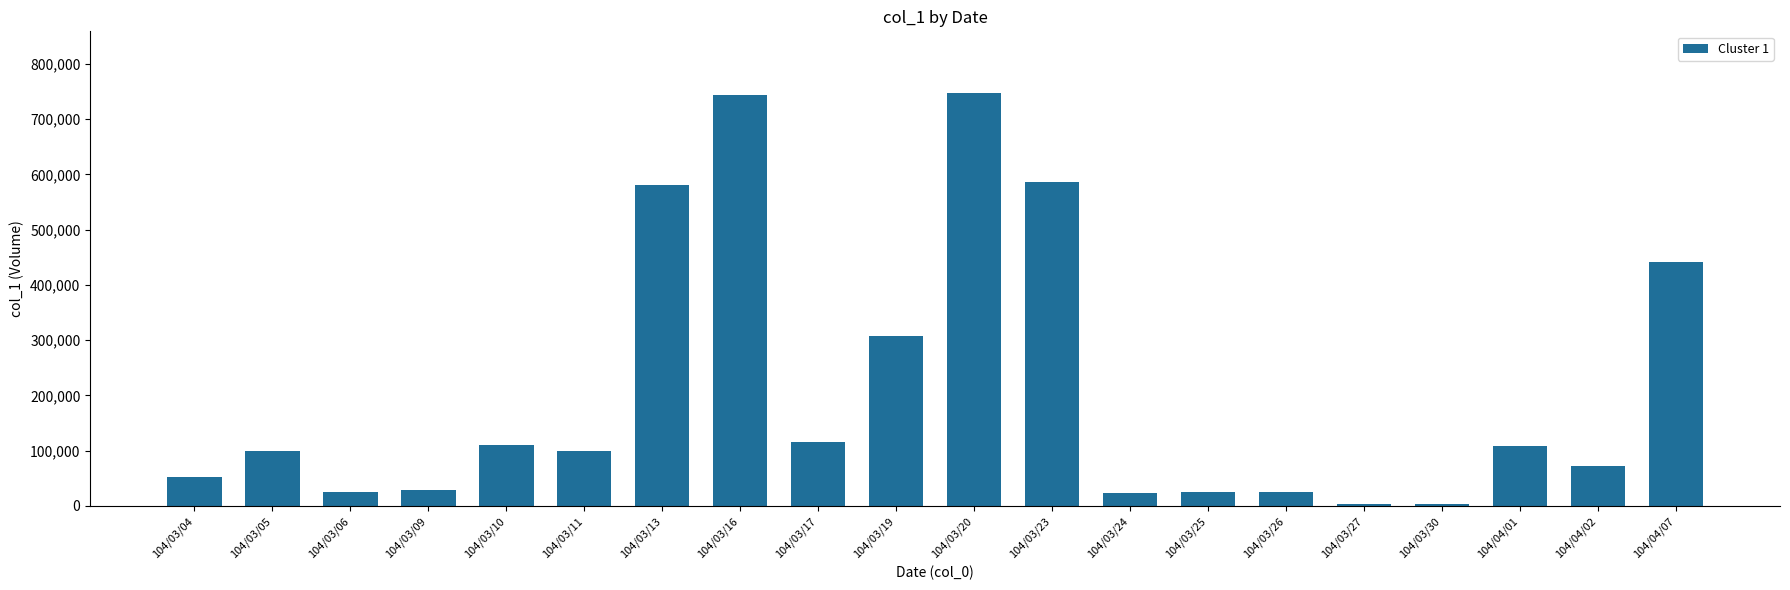

What is the label of the 15th bar from the left?

104/03/26